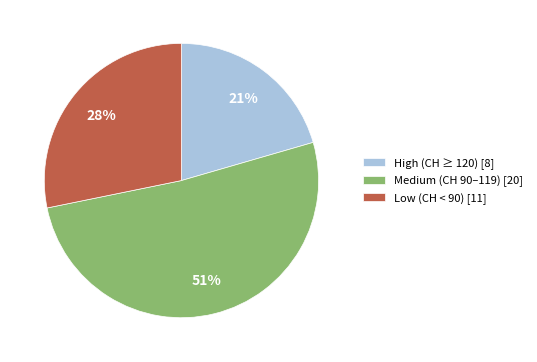

Which category accounts for the majority?

Medium (CH 90–119) [20]